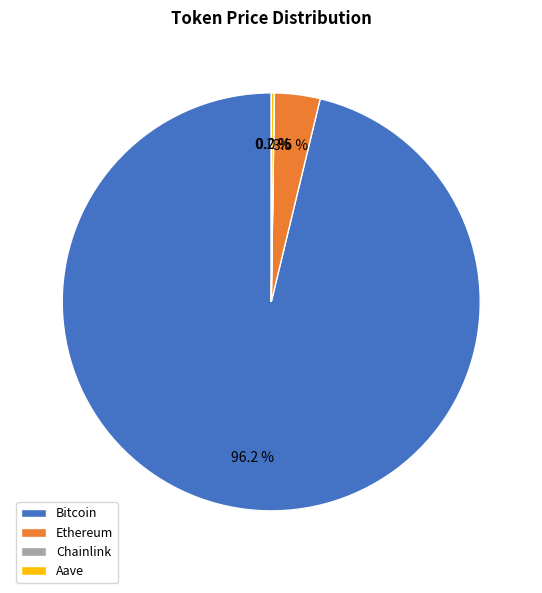

What percentage is NOT represented by Ethereum?

96.5%